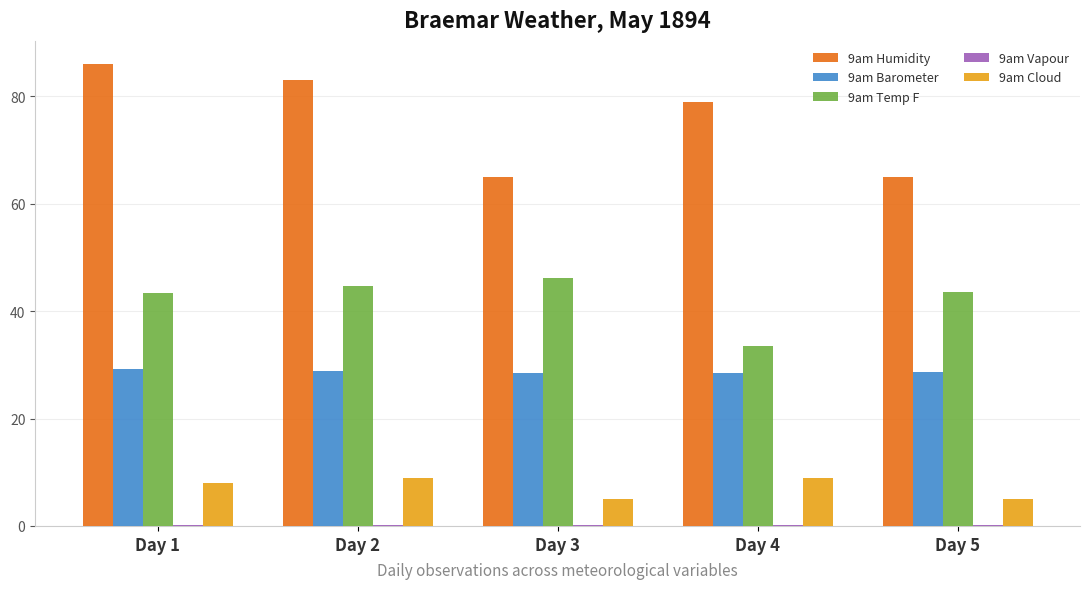

True or false: 9am Barometer has a value of 28.4 at Day 3.

True